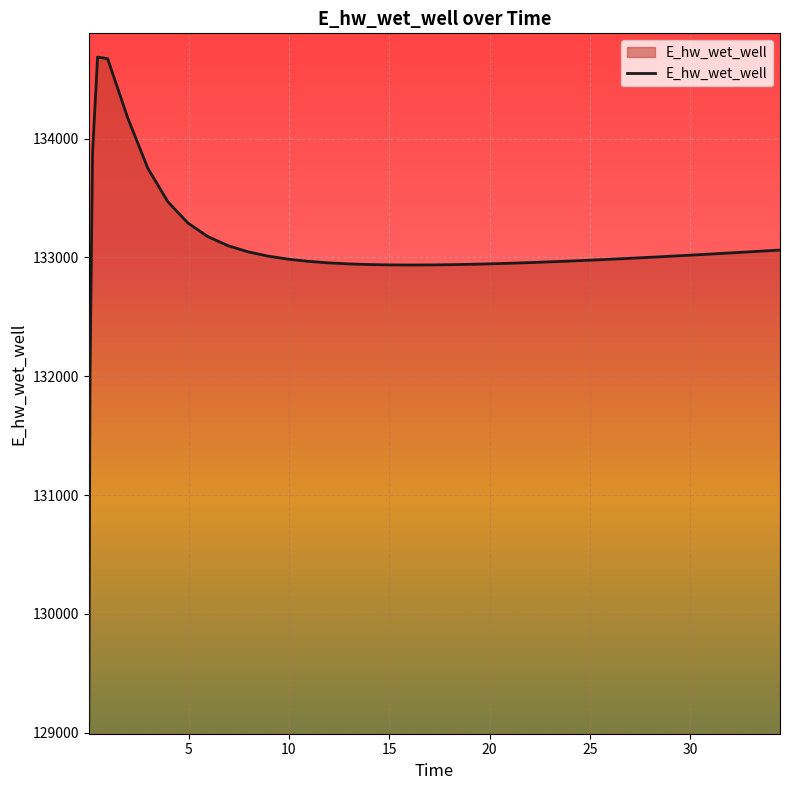

What is the maximum value shown in the chart?

134686.0